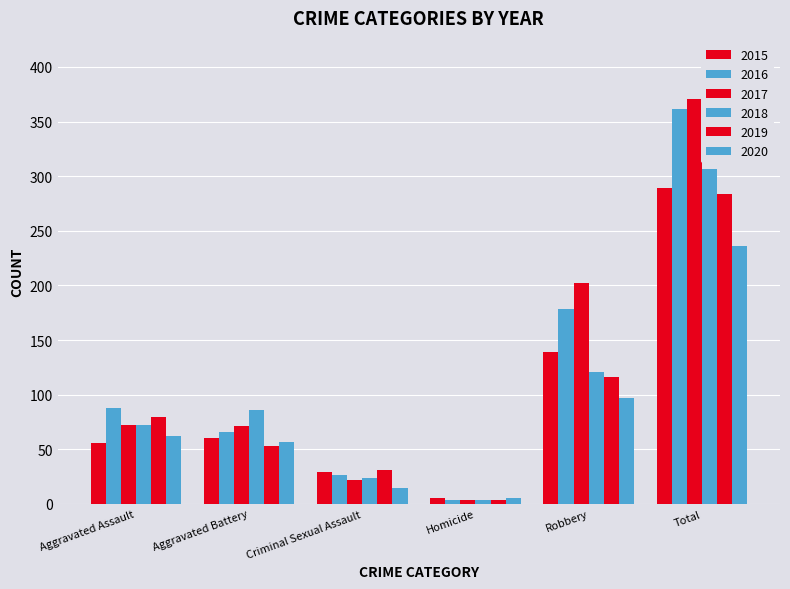

What is the lowest value of the 2018 series?

4